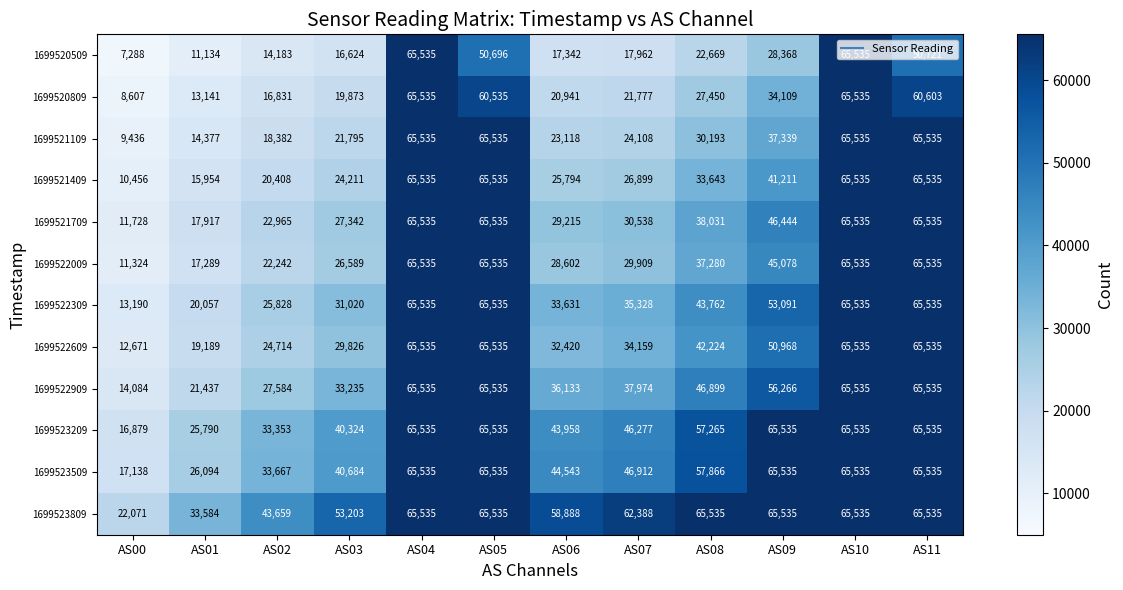

Where does the 1699522309 series first go above 43762?

AS04